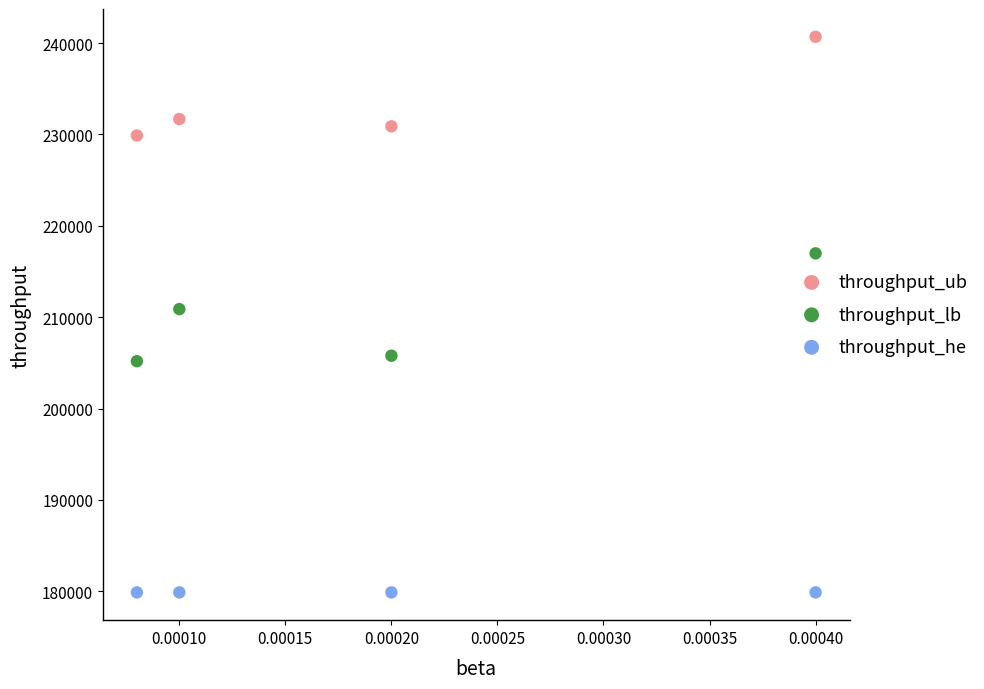

What are all the series names shown in the legend?

throughput_ub, throughput_lb, throughput_he